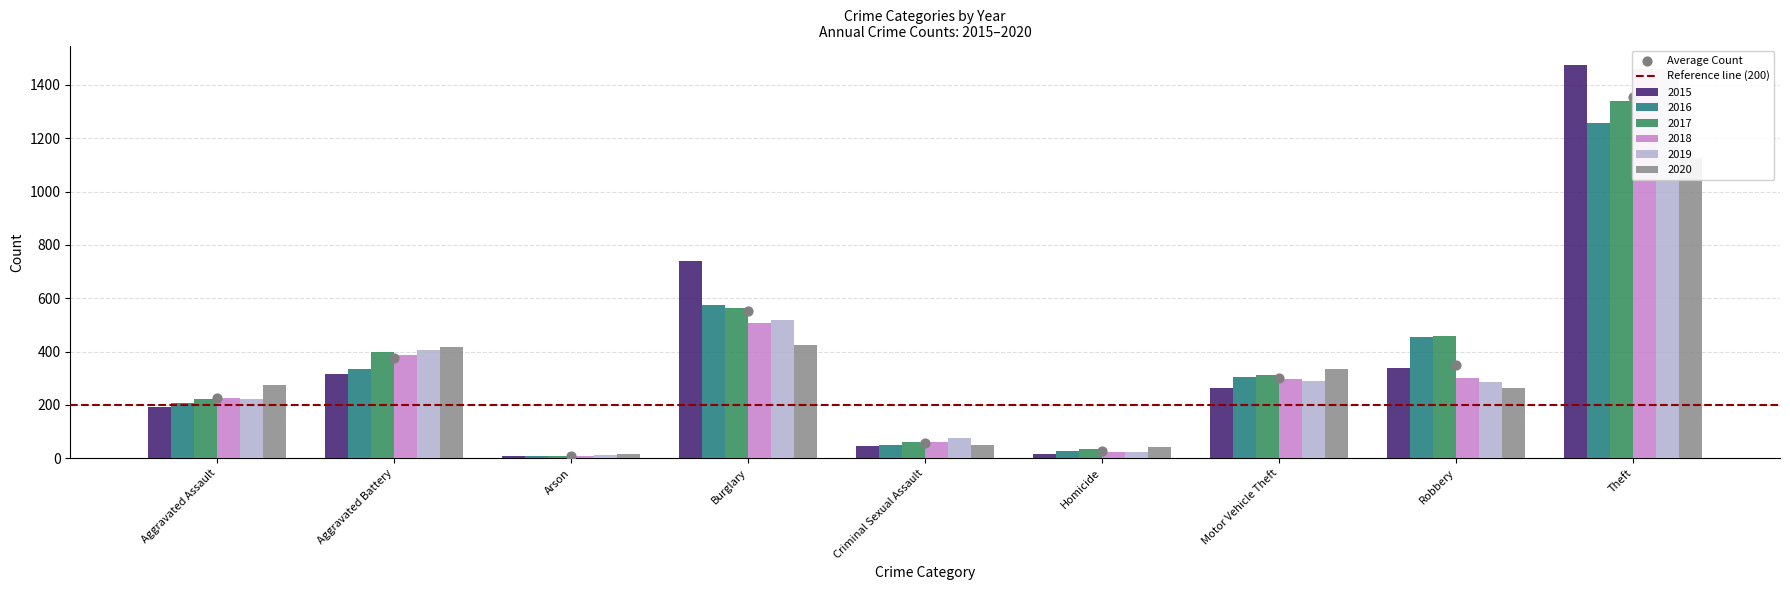

Which series contains the highest Y value?

2015